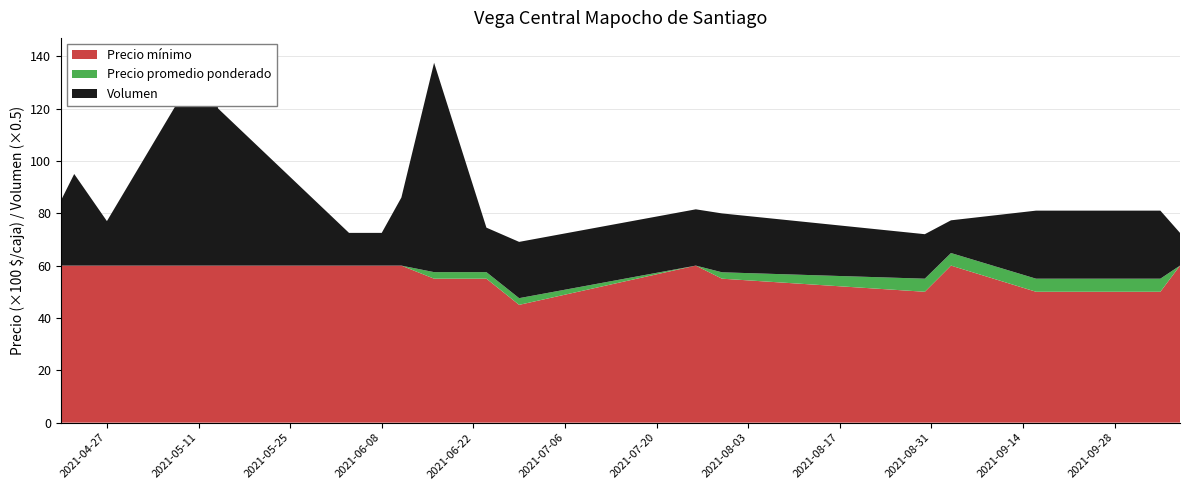

Reading left to right, list all the values displayed in this chart.

Volumen: 2021-04-20=50	2021-04-22=70	2021-04-27=34	2021-05-12=160	2021-05-14=120	2021-06-03=25	2021-06-08=25	2021-06-11=52	2021-06-16=160	2021-06-24=34	2021-06-29=43	2021-07-26=43	2021-07-30=45	2021-08-30=34	2021-09-03=25	2021-09-16=52	2021-09-28=52	2021-10-05=52	2021-10-08=25
Precio promedio ponderado: 2021-04-20=6000	2021-04-22=6000	2021-04-27=6000	2021-05-12=6000	2021-05-14=6000	2021-06-03=6000	2021-06-08=6000	2021-06-11=6000	2021-06-16=5750	2021-06-24=5750	2021-06-29=4756	2021-07-26=6000	2021-07-30=5744	2021-08-30=5500	2021-09-03=6480	2021-09-16=5500	2021-09-28=5500	2021-10-05=5500	2021-10-08=6000
Precio minimo: 2021-04-20=6000	2021-04-22=6000	2021-04-27=6000	2021-05-12=6000	2021-05-14=6000	2021-06-03=6000	2021-06-08=6000	2021-06-11=6000	2021-06-16=5500	2021-06-24=5500	2021-06-29=4500	2021-07-26=6000	2021-07-30=5500	2021-08-30=5000	2021-09-03=6000	2021-09-16=5000	2021-09-28=5000	2021-10-05=5000	2021-10-08=6000